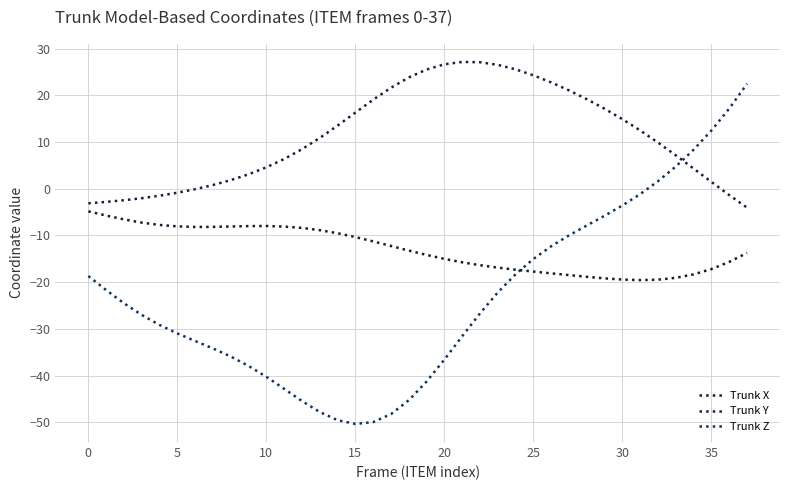

Reading left to right, transcribe all the data shown in this chart.

Trunk X: -4.8	-5.7	-6.6	-7.3	-7.8	-8.1	-8.2	-8.2	-8.1	-8.0	-8.0	-8.1	-8.4	-8.9	-9.5	-10.3	-11.3	-12.3	-13.2	-14.2	-15.0	-15.7	-16.4	-16.9	-17.3	-17.7	-18.1	-18.5	-18.8	-19.2	-19.4	-19.6	-19.5	-19.1	-18.3	-17.2	-15.7	-13.7
Trunk Y: -3.1	-2.8	-2.5	-2.0	-1.5	-0.8	-0.1	0.8	1.9	3.1	4.6	6.4	8.5	10.9	13.5	16.3	19.1	21.6	23.8	25.5	26.6	27.1	27.1	26.5	25.6	24.3	22.8	21.1	19.2	17.1	14.9	12.5	9.9	7.1	4.3	1.5	-1.4	-4.0
Trunk Z: -18.7	-21.7	-24.5	-27.0	-29.2	-31.0	-32.6	-34.2	-35.9	-37.9	-40.3	-42.8	-45.4	-47.8	-49.5	-50.3	-49.9	-48.2	-45.3	-41.3	-36.6	-31.6	-26.7	-22.2	-18.3	-15.0	-12.3	-10.0	-7.9	-5.8	-3.6	-1.1	1.6	4.8	8.4	12.5	17.2	22.5